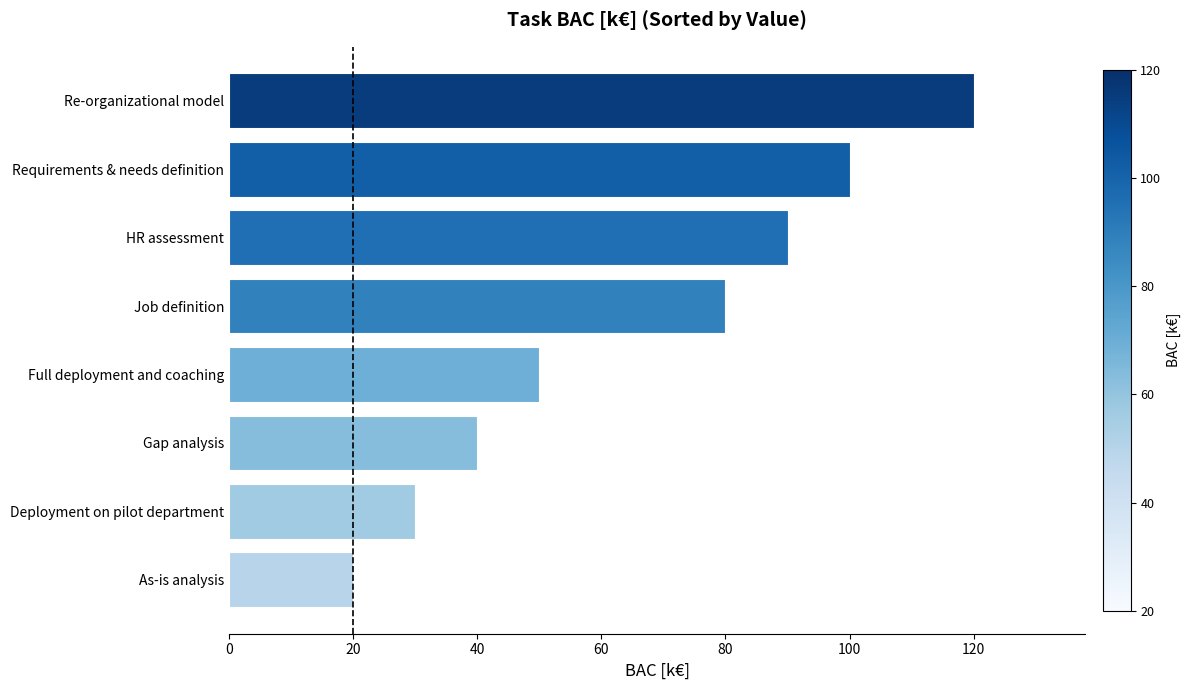

Is it true that the value at Job definition is 80?

True